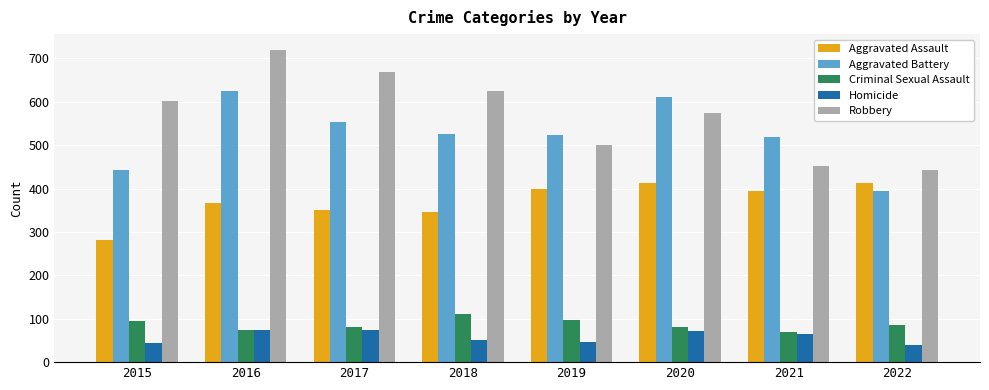

How many bars are there in each group?

5